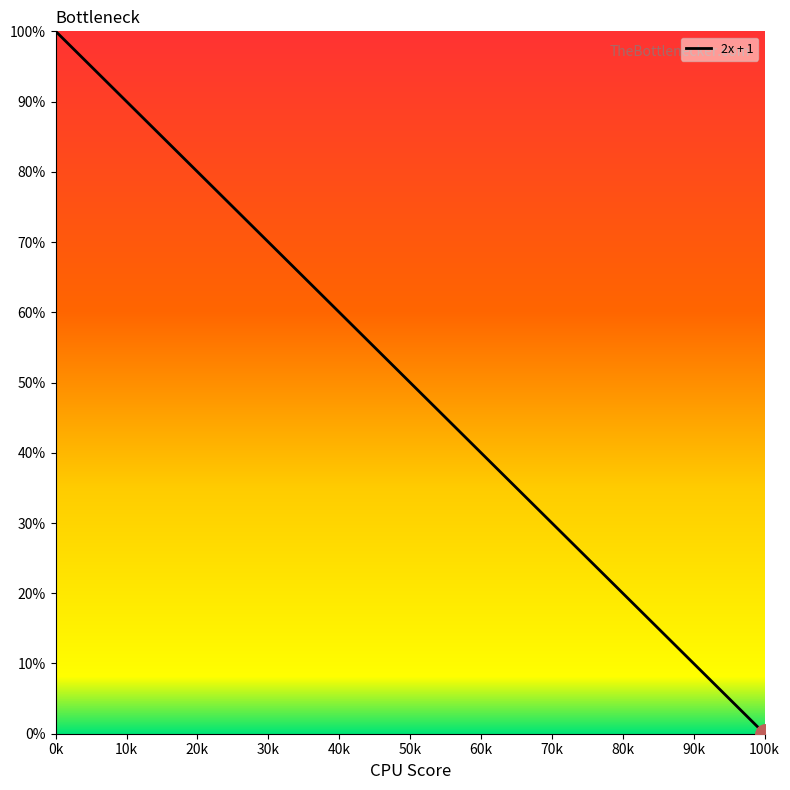

What is the sum of all values?

150